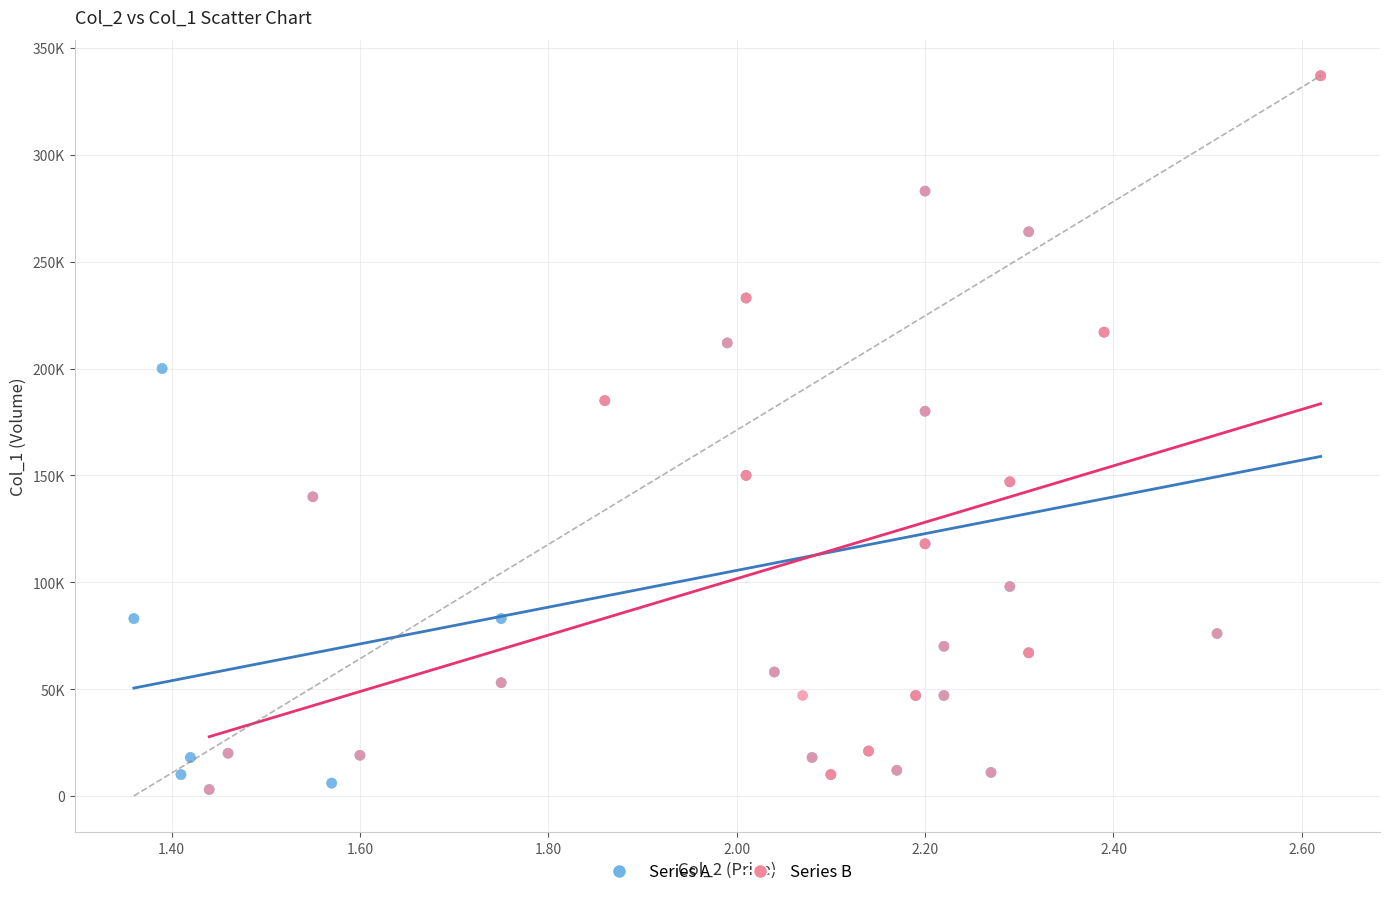

What are all the series names shown in the legend?

Series A, Series B